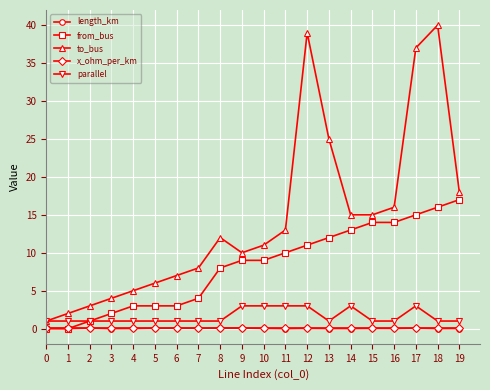

True or false: length_km has more than 2 points higher than both neighbors.

True